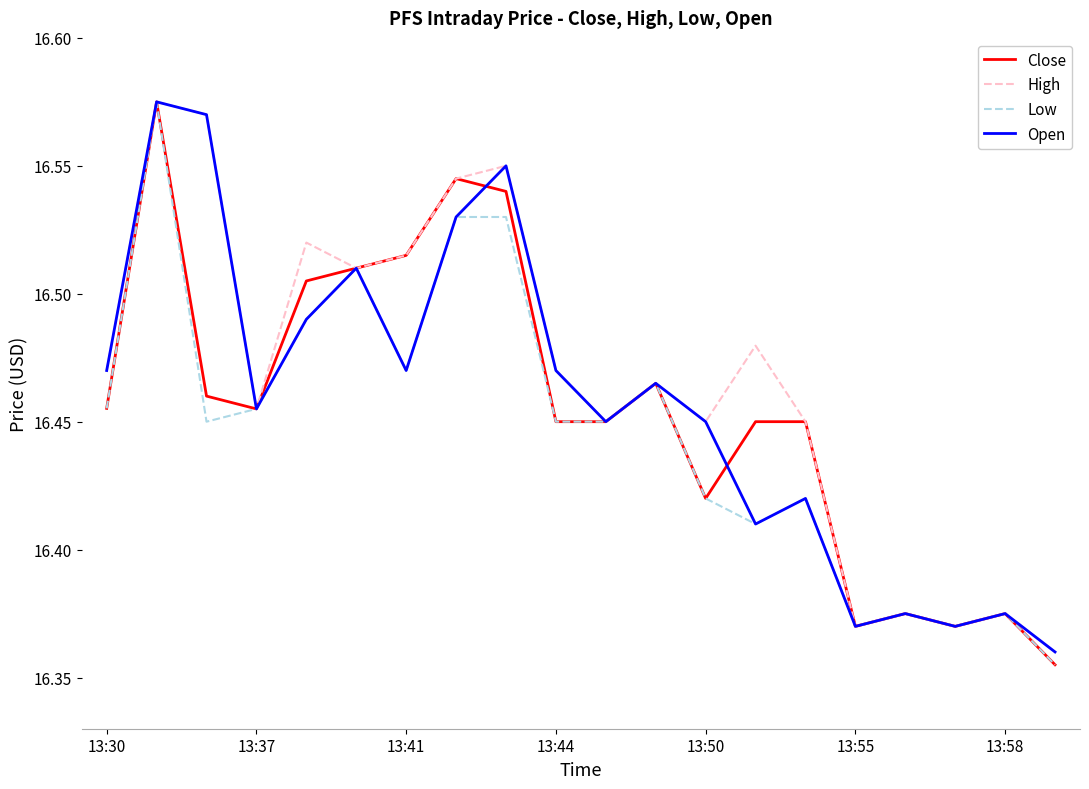

Which series has the widest spread of values?

Close